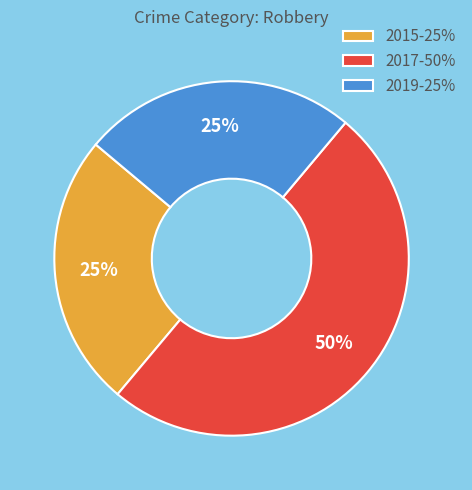

To the nearest percent, what is the difference between the largest and smallest slice percentages?

25%